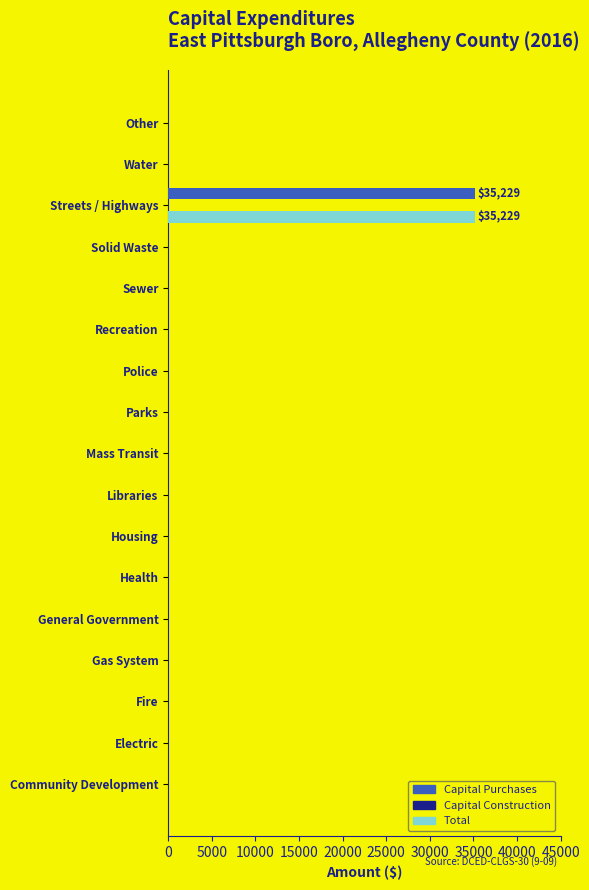

What is the sum of all Total values?

35229